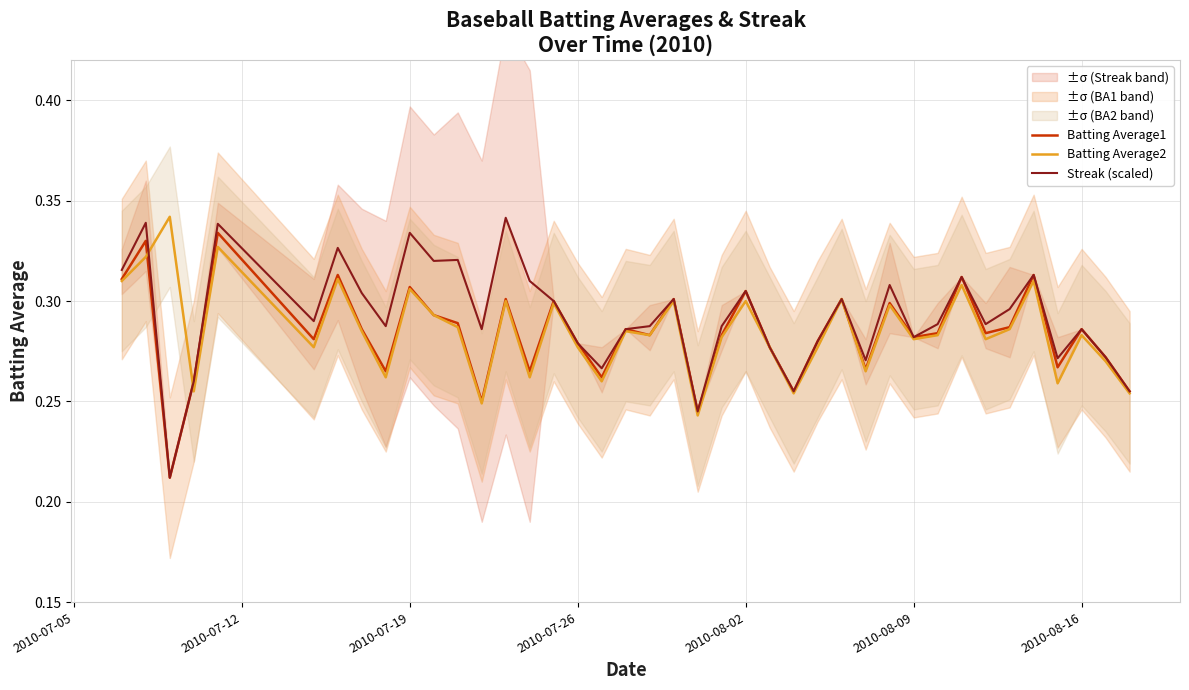

Is it true that Batting Average1 equals 0.2 at 32?

False